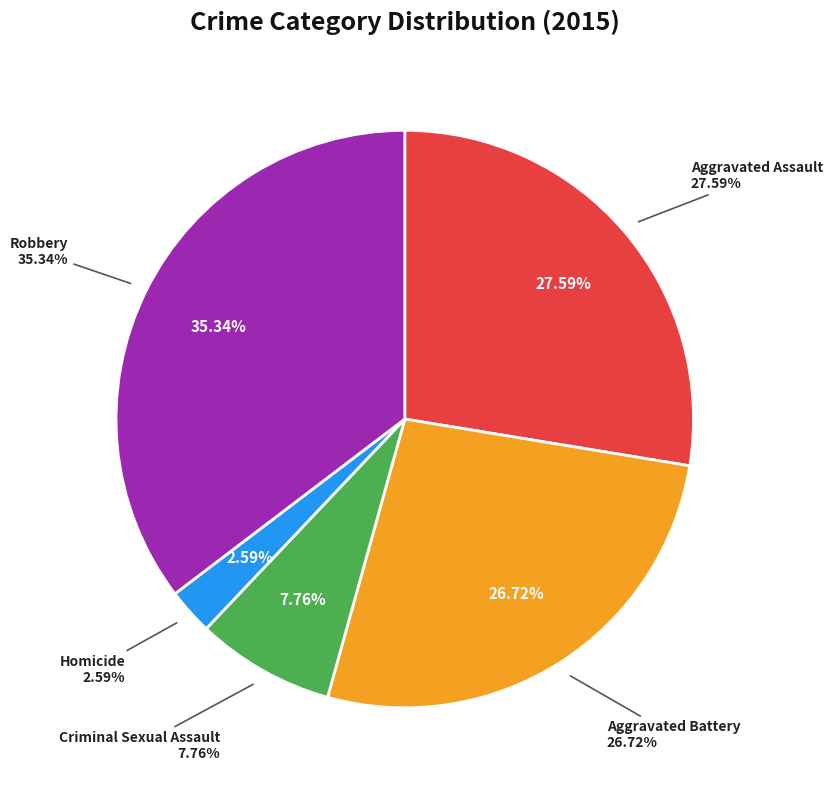

To the nearest percent, what is the difference between the Homicide and Robbery slice percentages?

33%